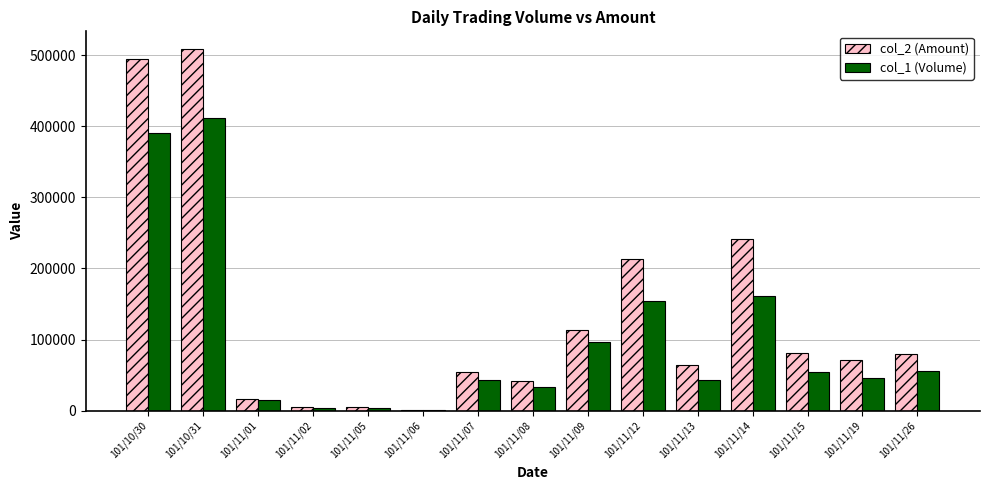

How many data points does each series have?

15